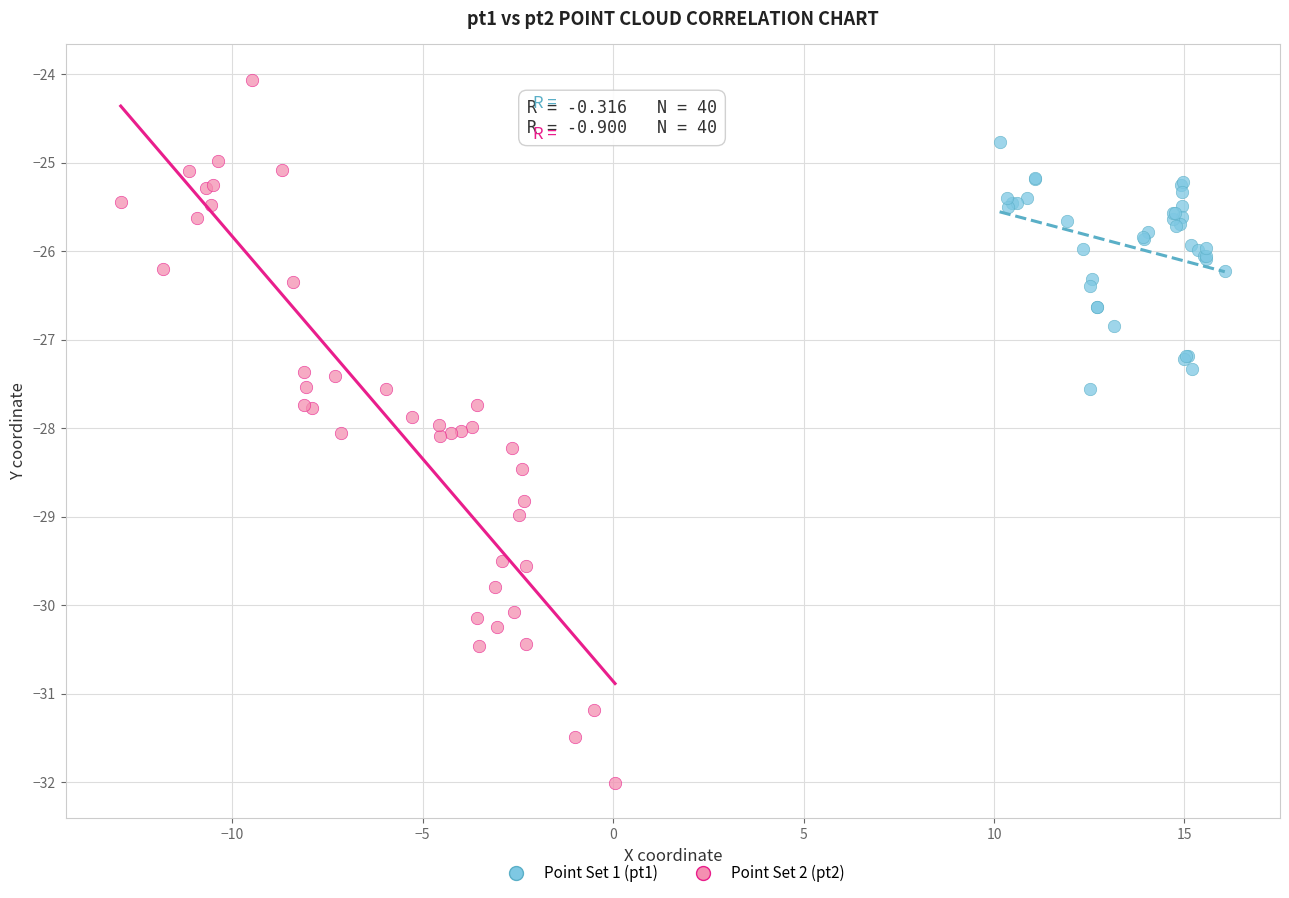

Which series has the widest spread of Y values?

Point Set 2 (pt2)